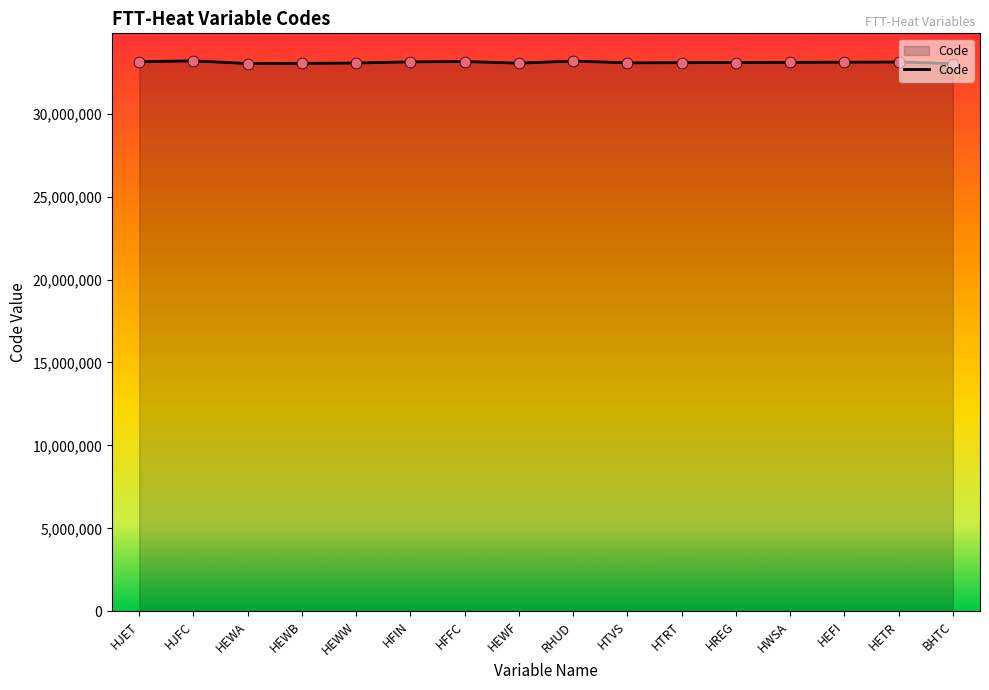

What is the change in value from HEWA to HEFI?

+80000